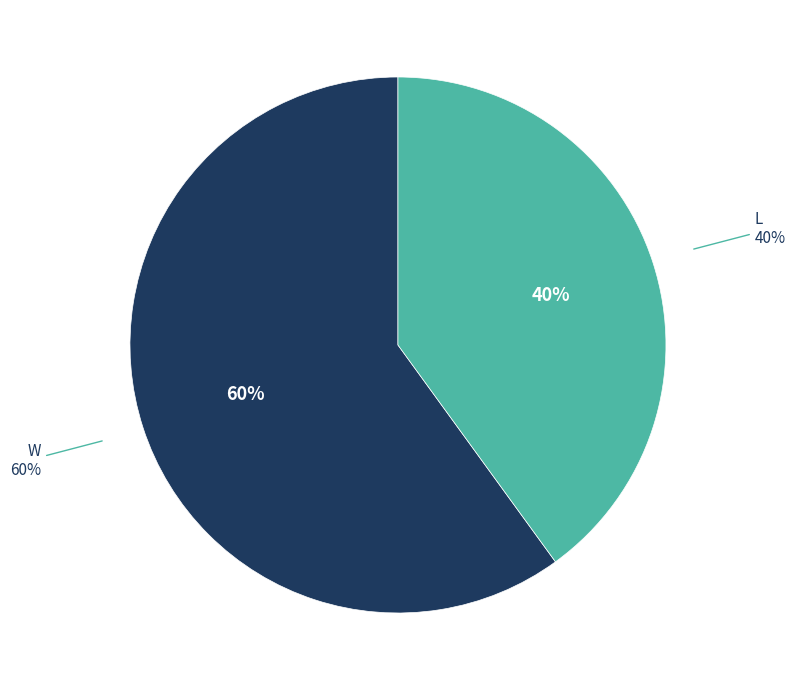

To the nearest percent, what is the difference between the W and L slice percentages?

20%